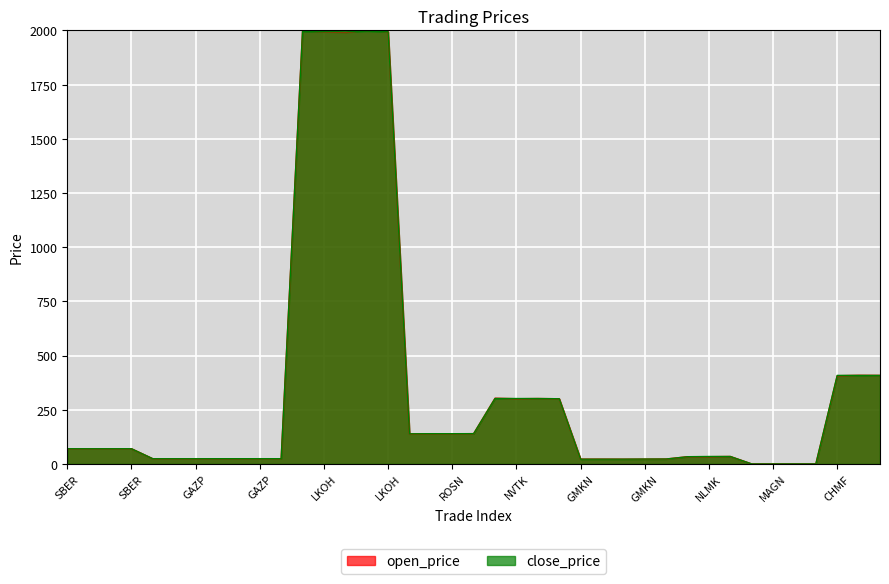

How many interior local peaks does the close_price series have?

10